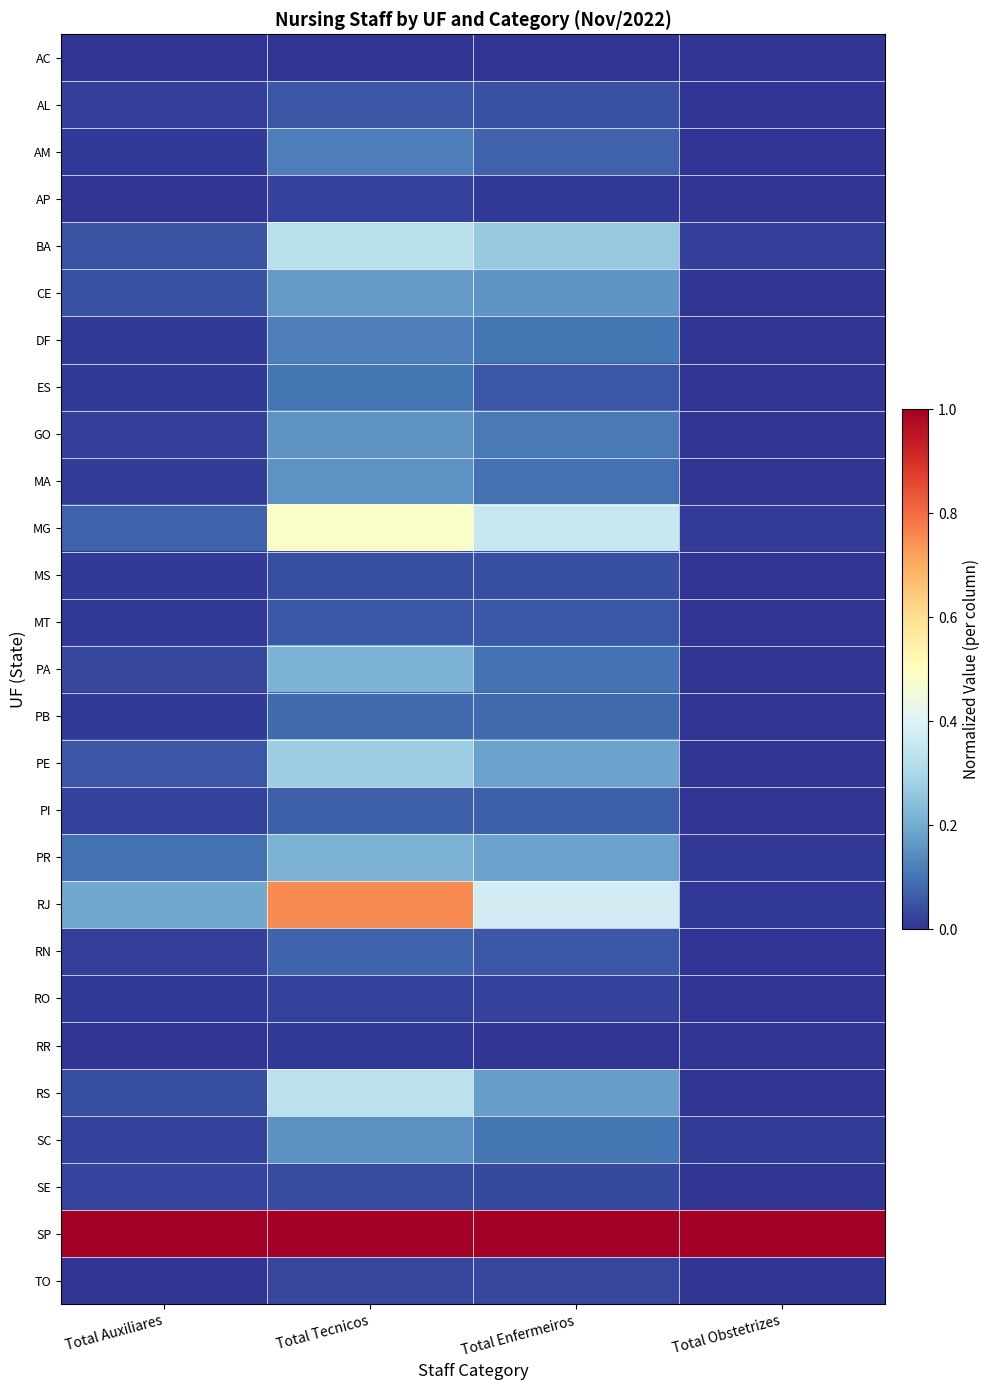

Which category has the highest value across all series?

Total Auxiliares